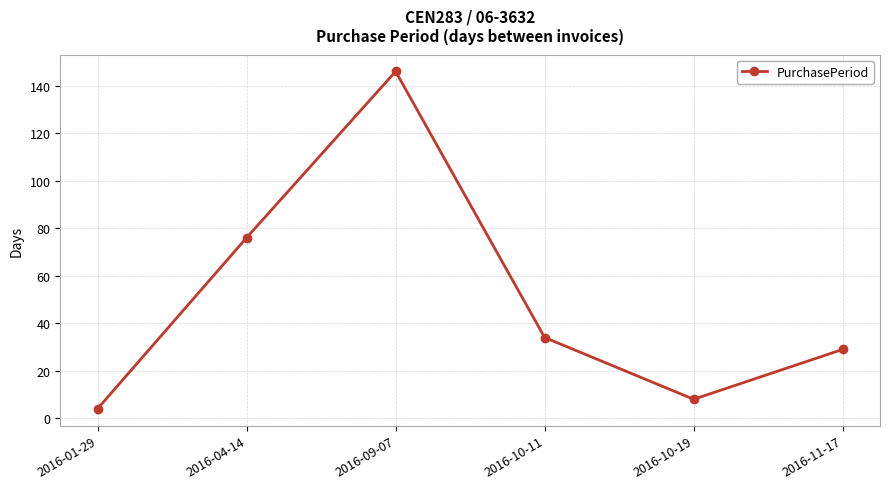

Is this an area chart (filled region under the line)?

No